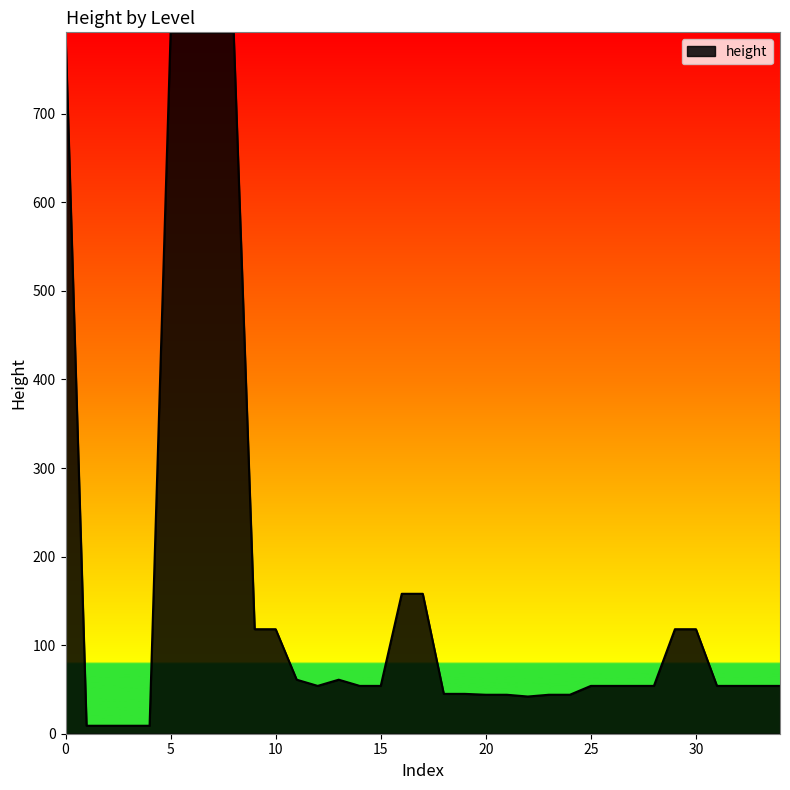

What is the greatest value displayed?

792